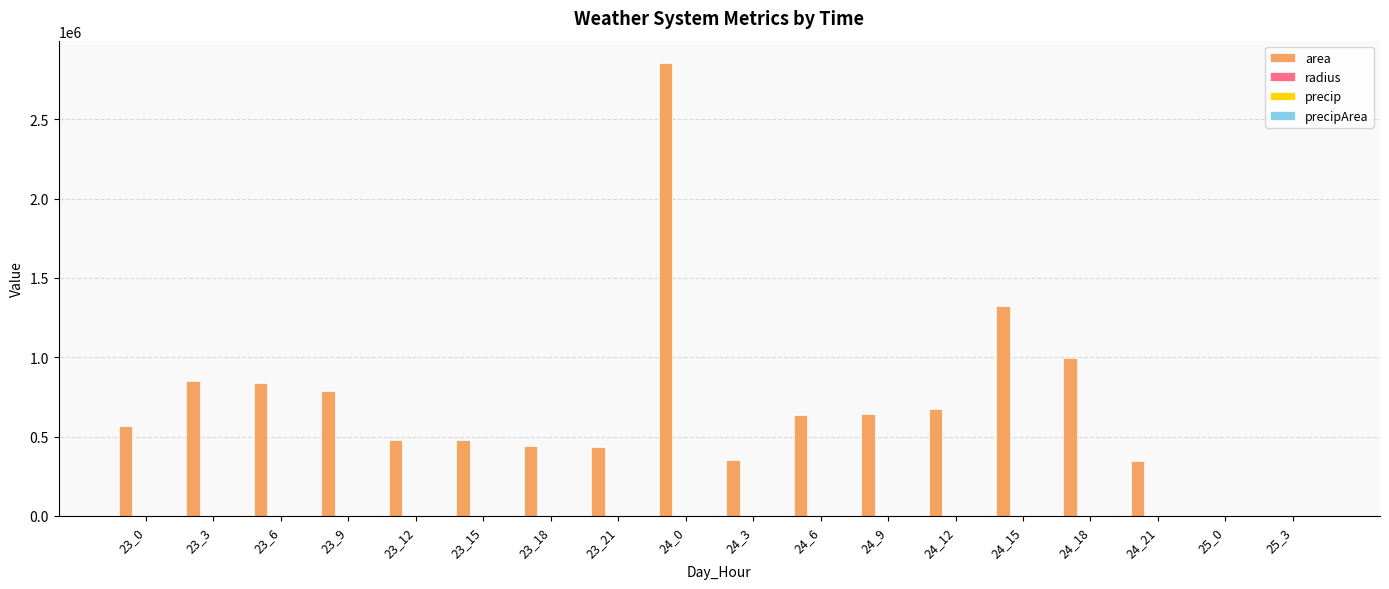

Which series has the largest total across all categories?

area